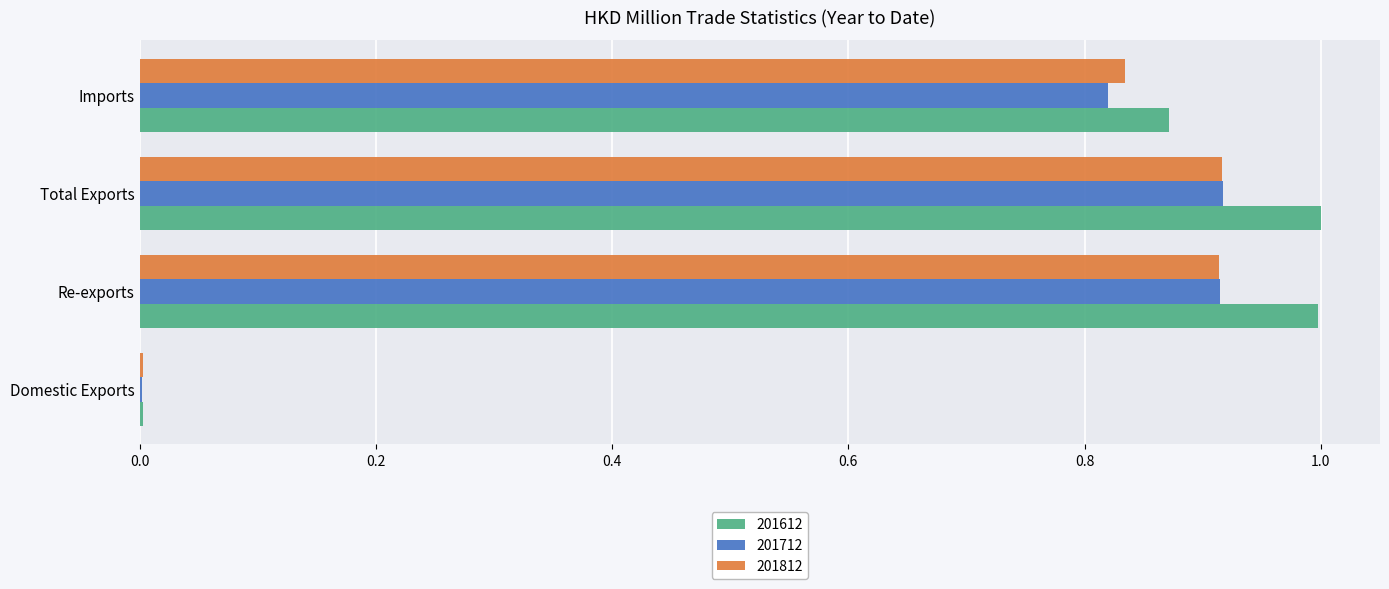

Which series has the widest spread of values?

201612